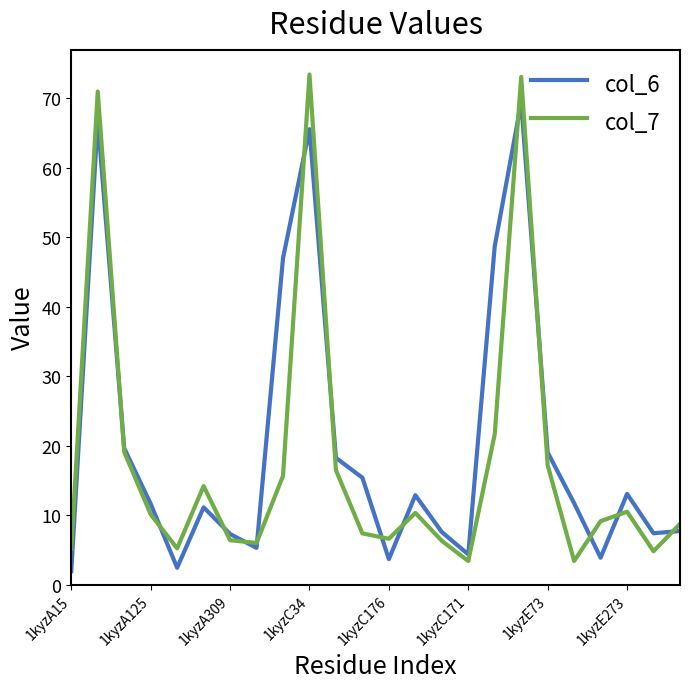

What is the highest value of the col_6 series?

69.5